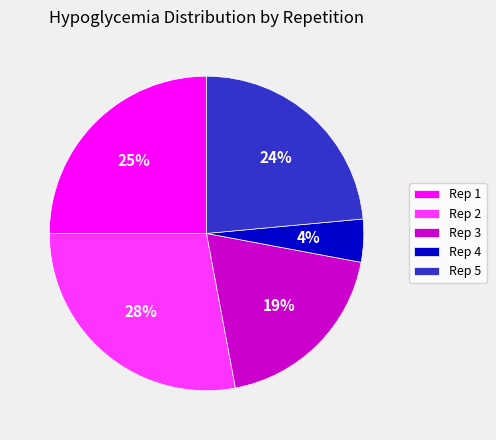

True or false: Rep 5 accounts for 24% of the total.

True